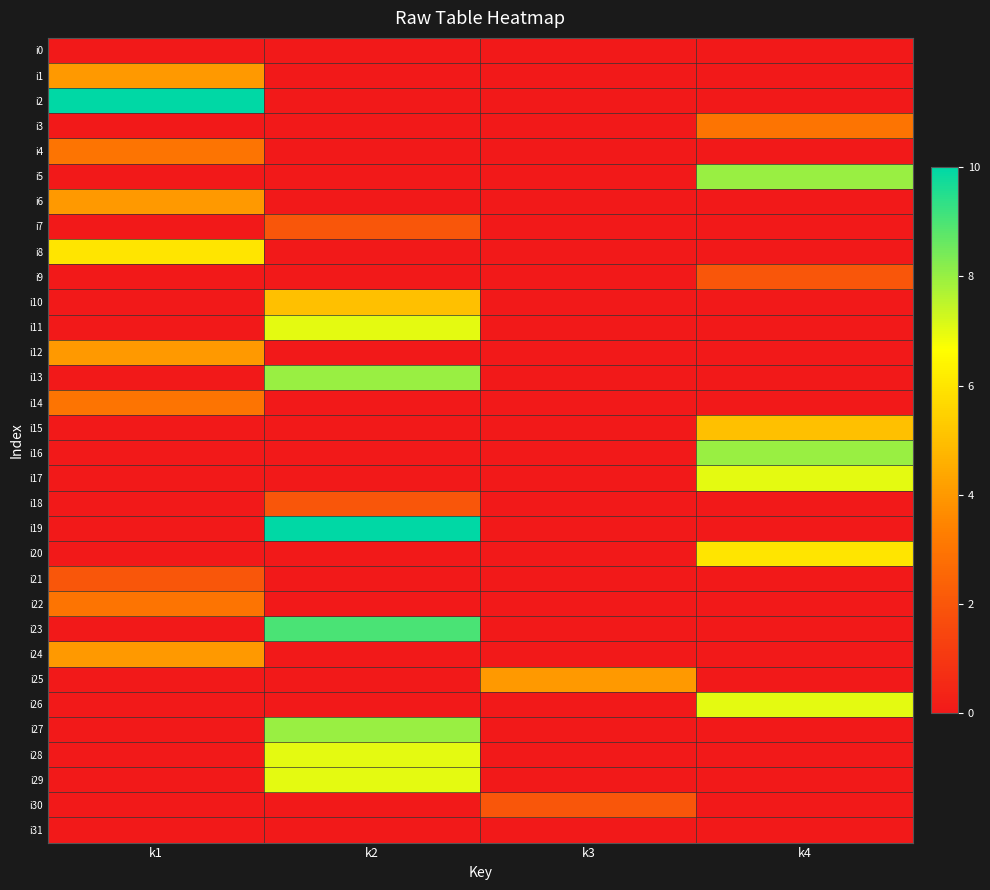

Reading left to right, transcribe all the data shown in this chart.

i0: k1=0	k2=0	k3=0	k4=0
i1: k1=4	k2=0	k3=0	k4=0
i2: k1=10	k2=0	k3=0	k4=0
i3: k1=0	k2=0	k3=0	k4=3
i4: k1=3	k2=0	k3=0	k4=0
i5: k1=0	k2=0	k3=0	k4=8
i6: k1=4	k2=0	k3=0	k4=0
i7: k1=0	k2=2	k3=0	k4=0
i8: k1=6	k2=0	k3=0	k4=0
i9: k1=0	k2=0	k3=0	k4=2
i10: k1=0	k2=5	k3=0	k4=0
i11: k1=0	k2=7	k3=0	k4=0
i12: k1=4	k2=0	k3=0	k4=0
i13: k1=0	k2=8	k3=0	k4=0
i14: k1=3	k2=0	k3=0	k4=0
i15: k1=0	k2=0	k3=0	k4=5
i16: k1=0	k2=0	k3=0	k4=8
i17: k1=0	k2=0	k3=0	k4=7
i18: k1=0	k2=2	k3=0	k4=0
i19: k1=0	k2=10	k3=0	k4=0
i20: k1=0	k2=0	k3=0	k4=6
i21: k1=2	k2=0	k3=0	k4=0
i22: k1=3	k2=0	k3=0	k4=0
i23: k1=0	k2=9	k3=0	k4=0
i24: k1=4	k2=0	k3=0	k4=0
i25: k1=0	k2=0	k3=4	k4=0
i26: k1=0	k2=0	k3=0	k4=7
i27: k1=0	k2=8	k3=0	k4=0
i28: k1=0	k2=7	k3=0	k4=0
i29: k1=0	k2=7	k3=0	k4=0
i30: k1=0	k2=0	k3=2	k4=0
i31: k1=0	k2=0	k3=0	k4=0